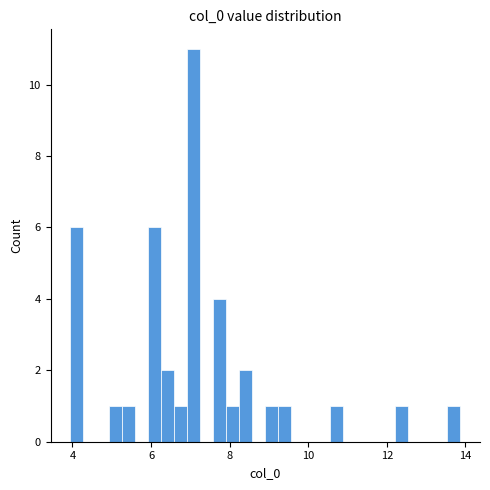

Around what value on the x-axis is the tallest bar? Give the approximate position of its centre, as read against the axis.

7.0